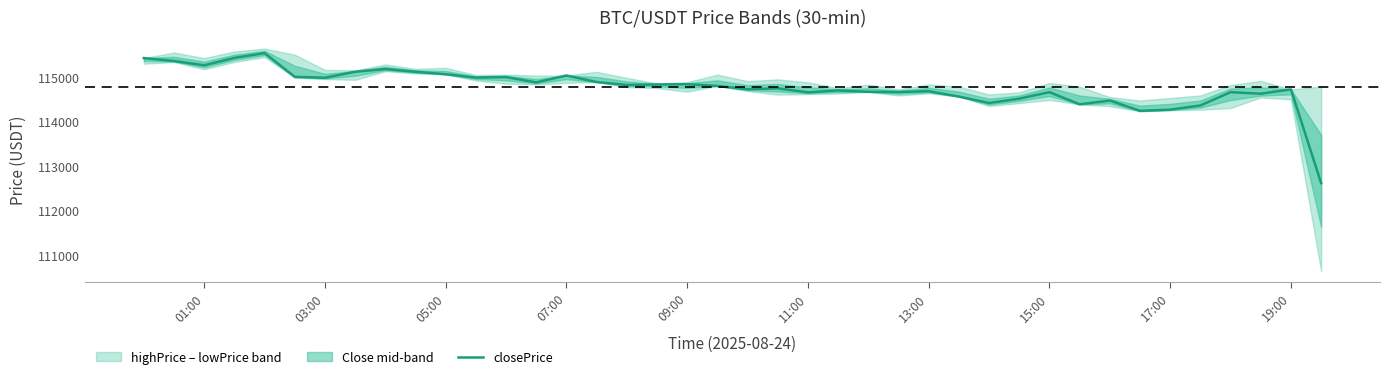

Reading left to right, list all the values displayed in this chart.

115429.0	115362.7	115266.5	115433.3	115541.1	115007.6	114987.0	115121.4	115182.6	115121.5	115065.3	114990.6	115001.3	114882.4	115037.7	114890.5	114825.3	114835.7	114840.6	114803.0	114728.2	114748.4	114658.7	114701.7	114671.1	114665.8	114684.8	114564.1	114419.2	114517.3	114662.8	114390.1	114474.8	114244.1	114269.8	114363.8	114663.0	114628.3	114725.5	112619.8